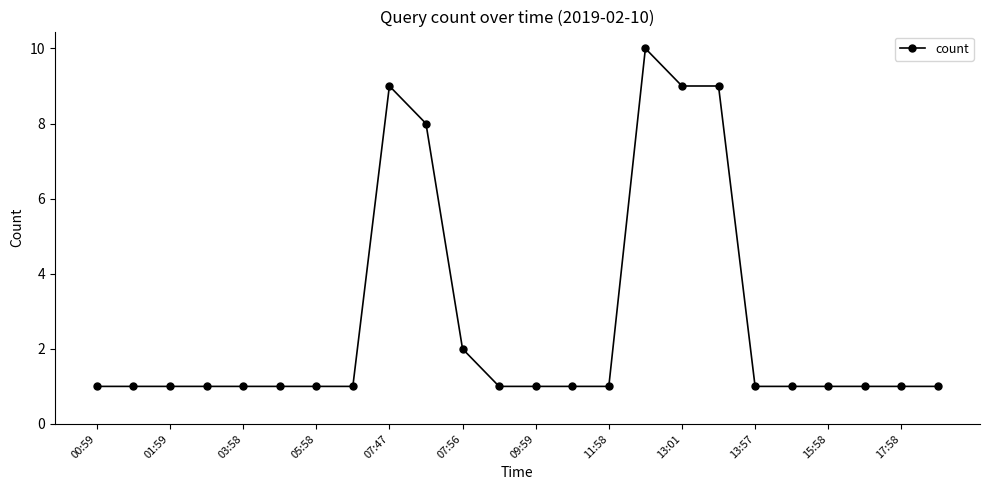

What is the greatest value displayed?

10